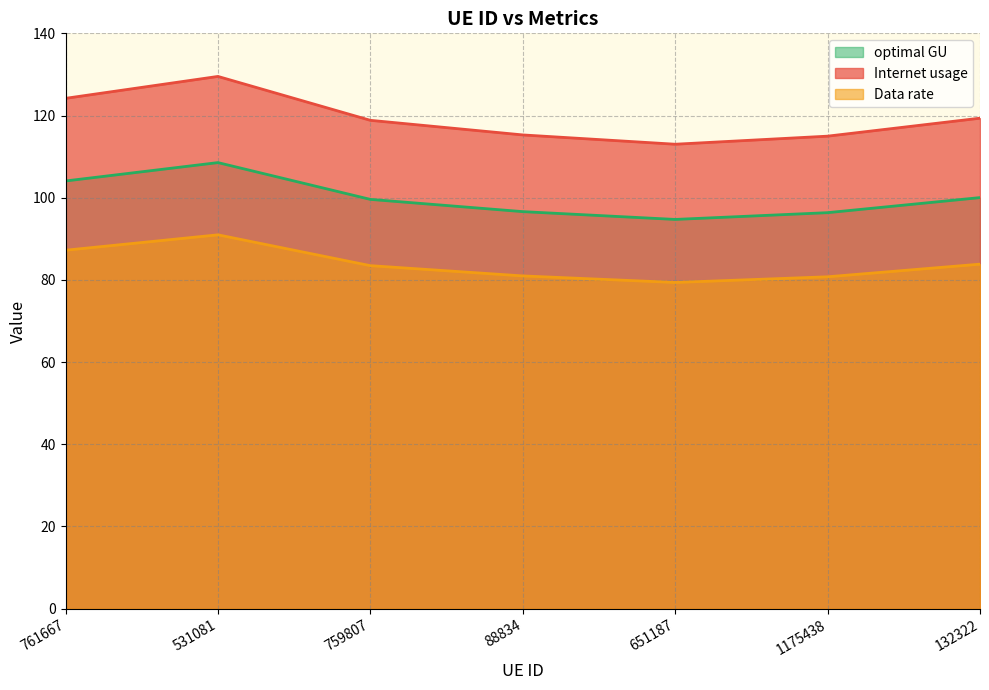

Where is optimal GU nearest to the value 101?

132322